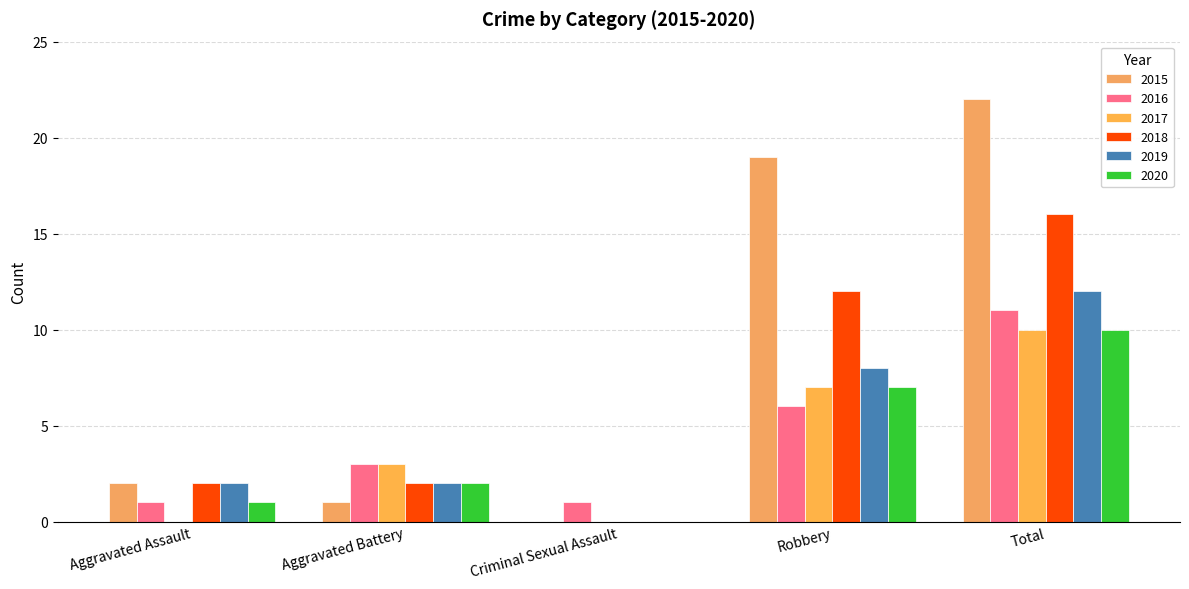

At which label does 2019 first exceed 2?

Robbery